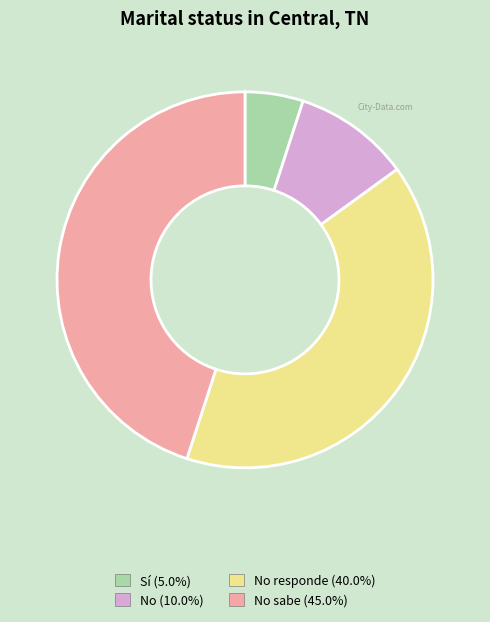

Does any single category account for the majority?

No